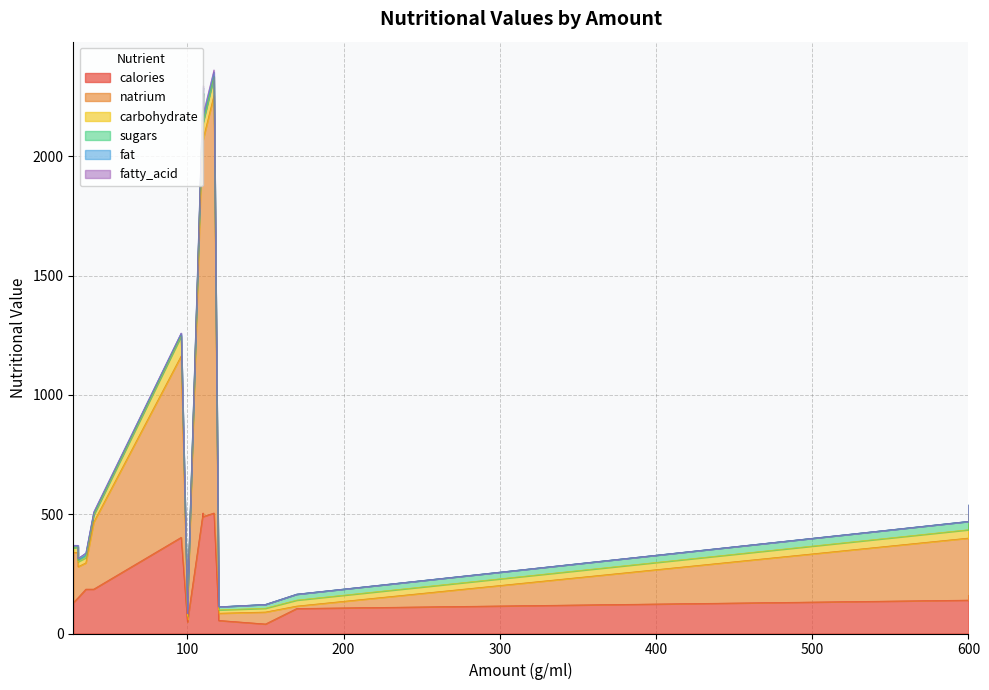

True or false: natrium and fat intersect in this chart.

False